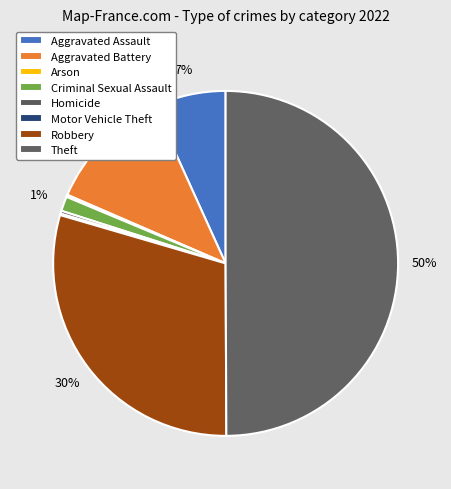

To the nearest percent, what portion does Aggravated Assault represent?

7%